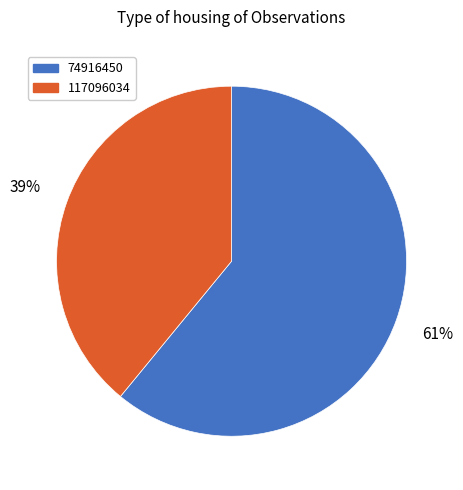

Which slice represents more than half of the pie?

74916450